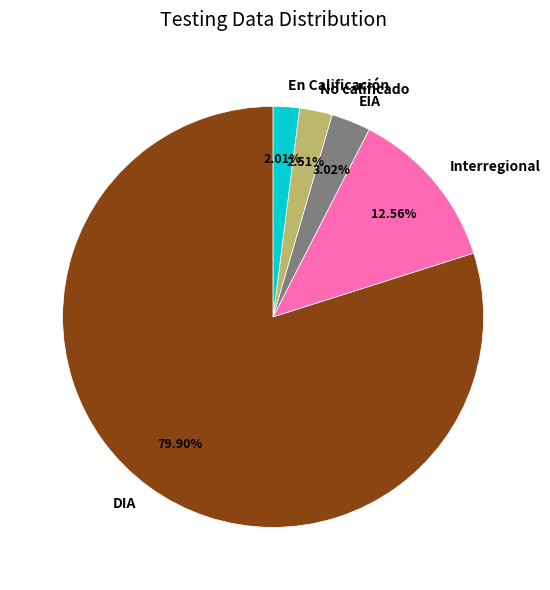

What percentage is the No calificado slice, to the nearest percent?

3%